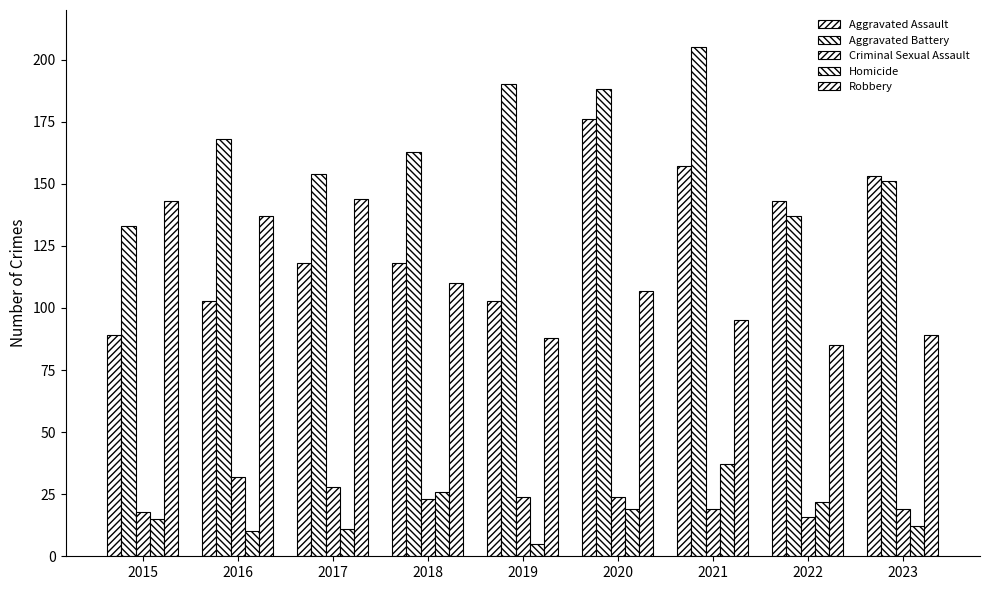

At how many categories does at least one series exceed 37?

9